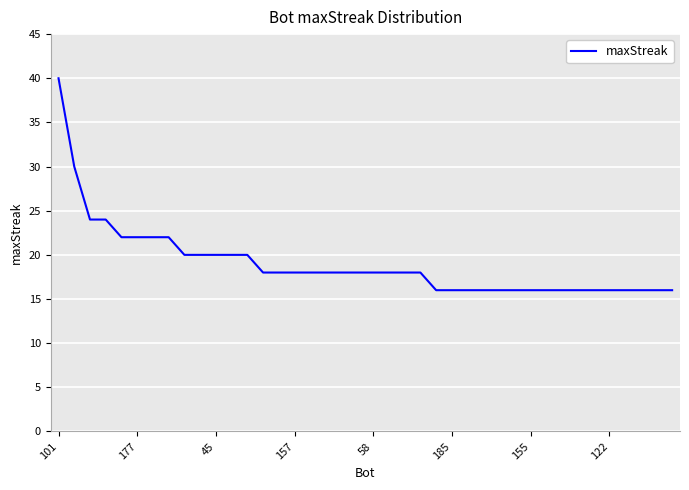

What is the minimum value shown in the chart?

16